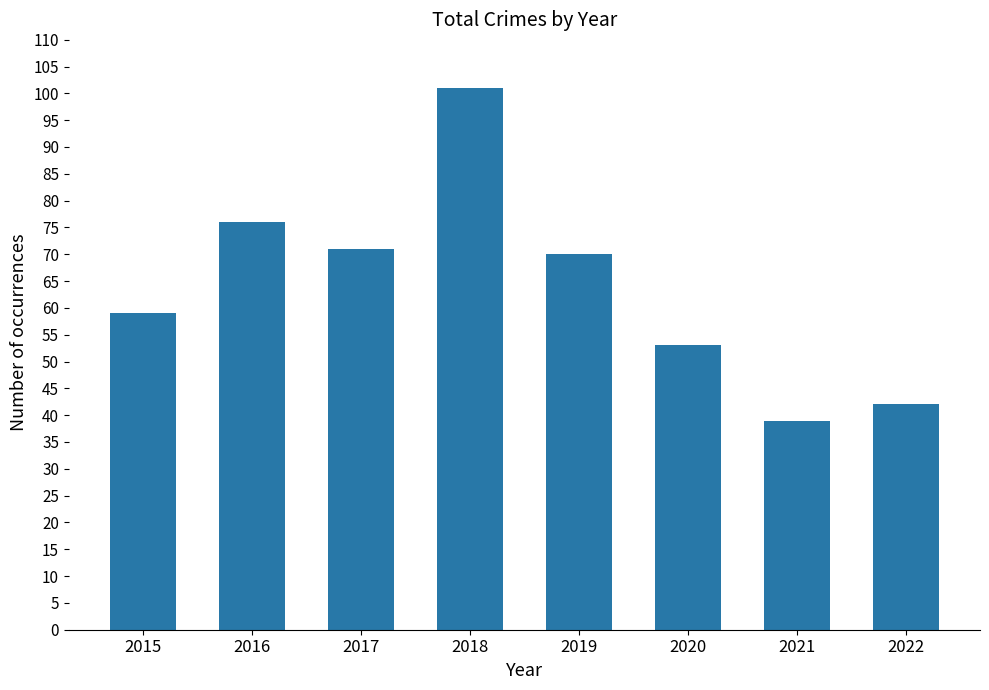

True or false: the data shows 59 at 2015.

True